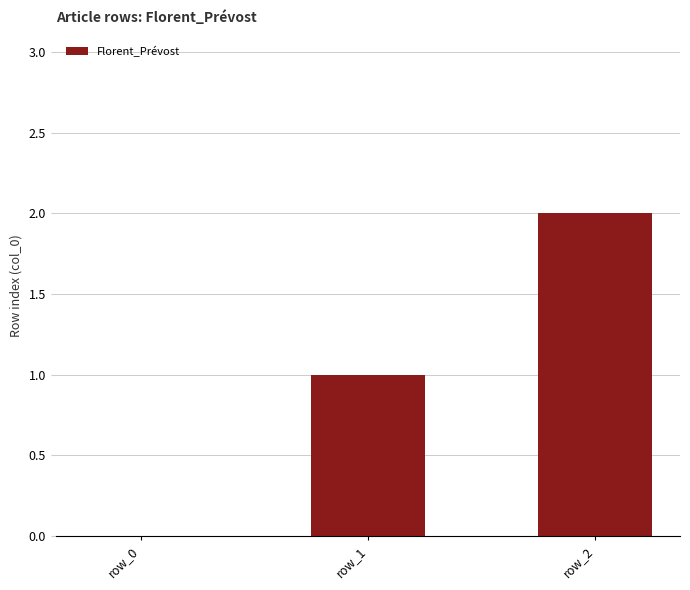

Reading right to left, list all the values displayed in this chart.

row_2=2	row_1=1	row_0=0